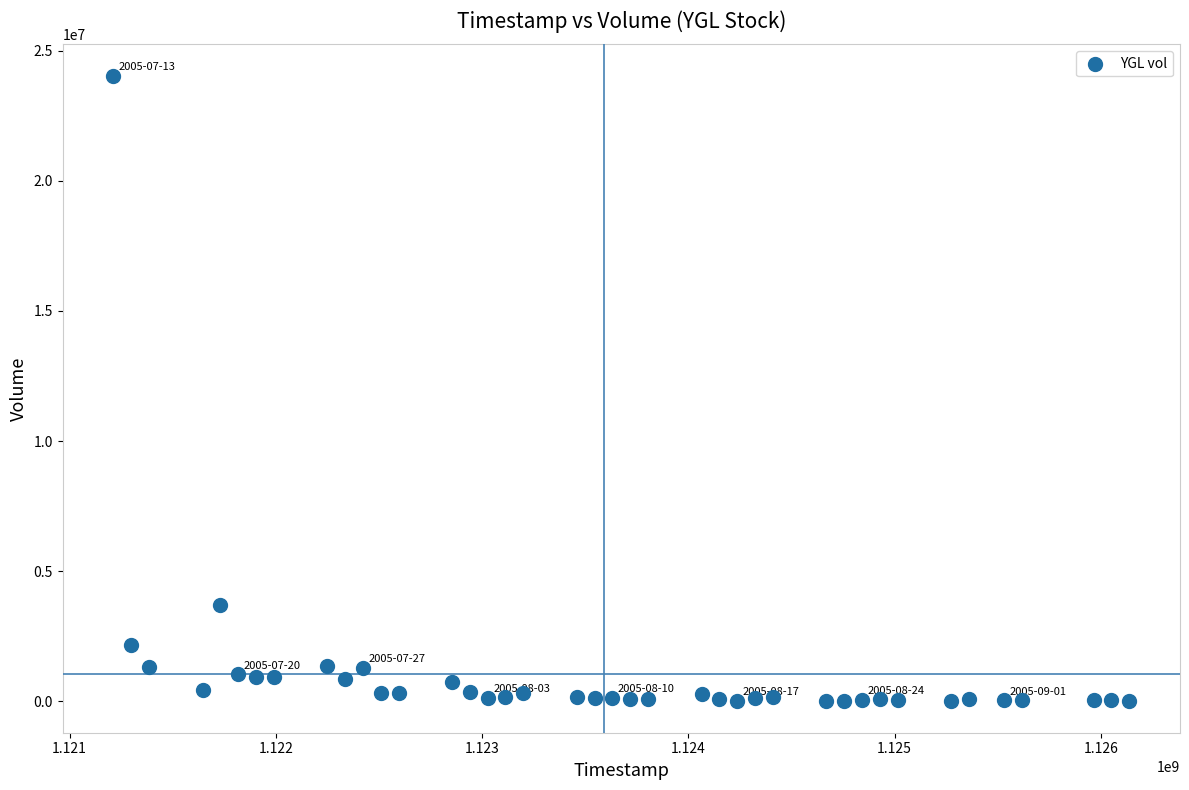

What is the range of X values (max minus min)?

4924800